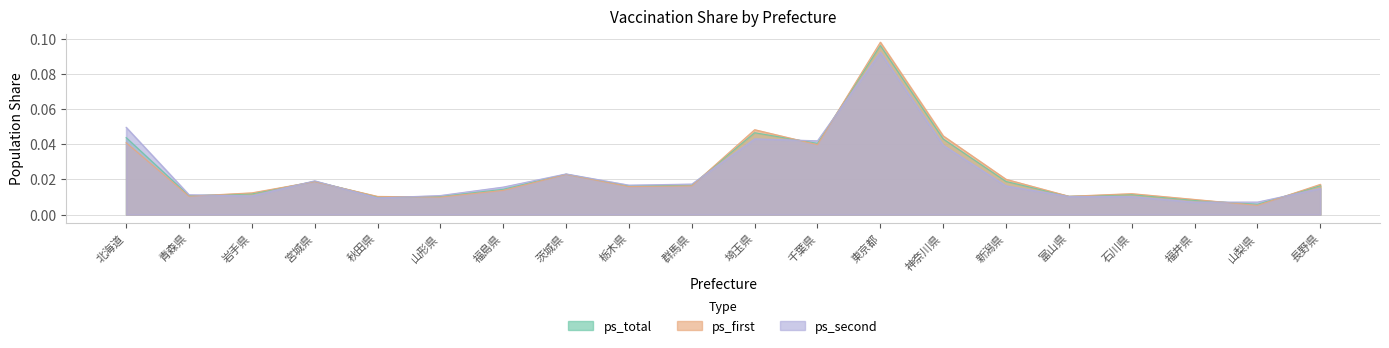

What is the maximum value shown in the chart?

0.1